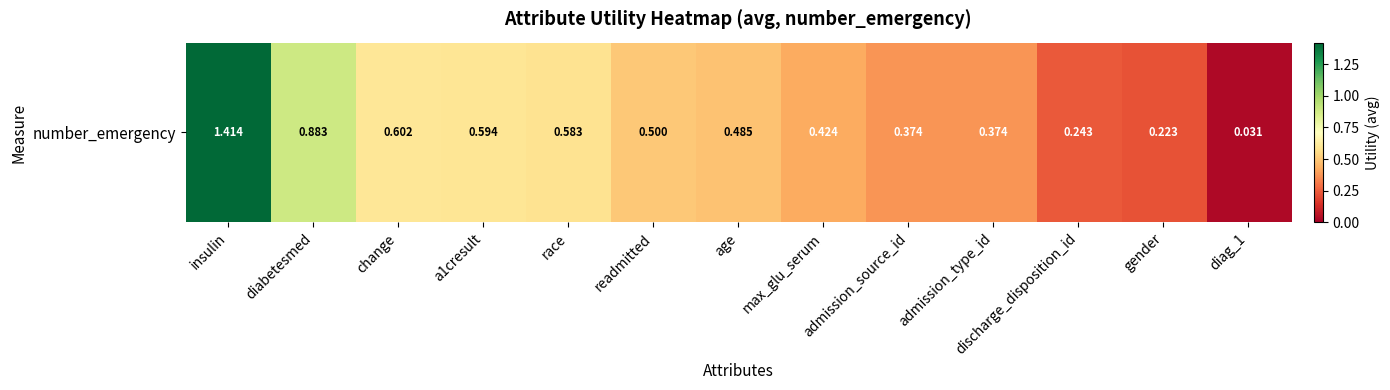

Which label corresponds to the largest value in the chart?

insulin